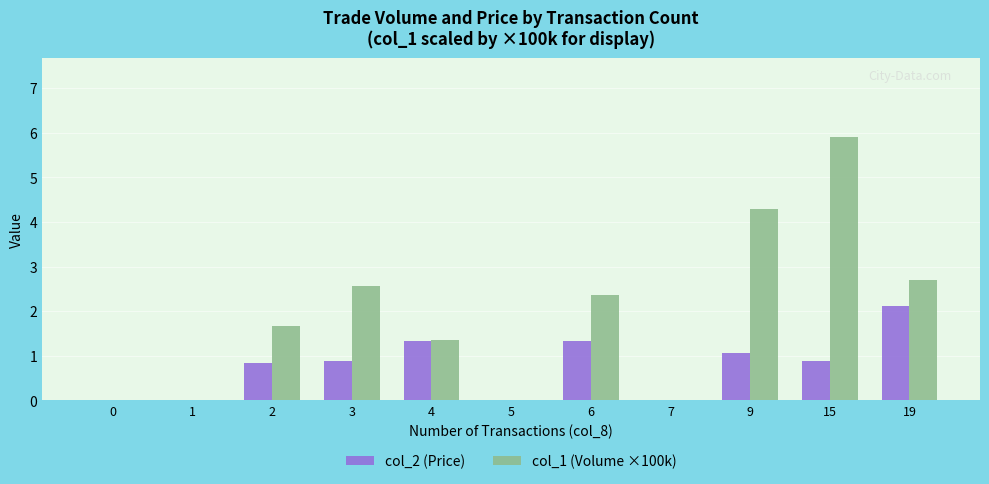

Which series has the largest total across all categories?

col_1 (Volume ×100k)